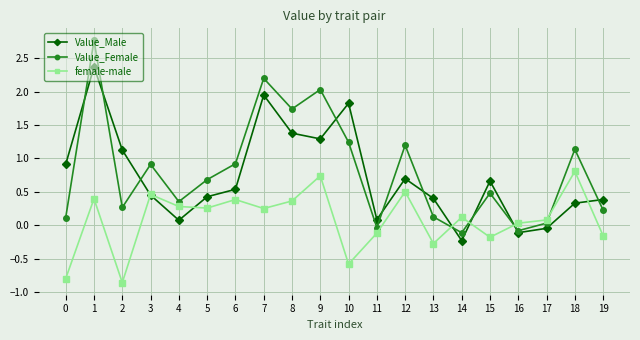

How many times do Value_Male and female-male cross each other?

6